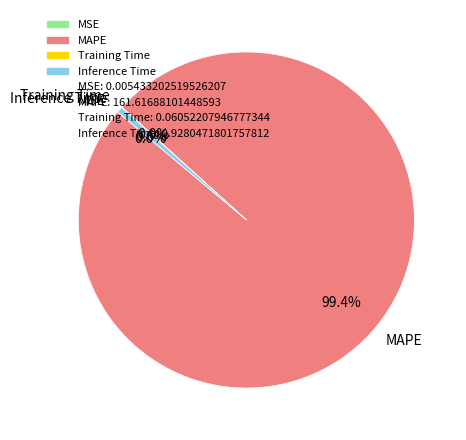

Which category accounts for the majority?

MAPE